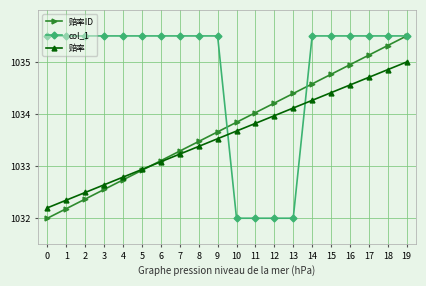

What is the highest value of the 赔率ID series?

1035.5